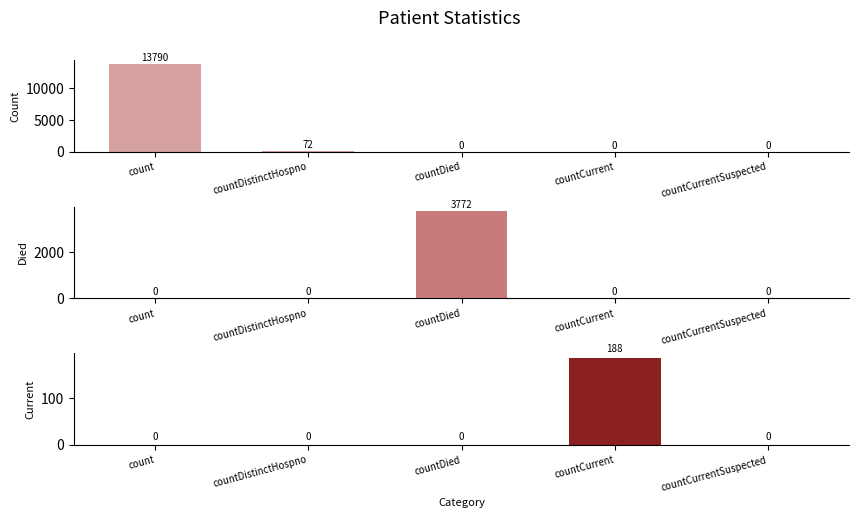

Reading left to right, transcribe all the data shown in this chart.

count: 13790	72	0	0	0
countDied: 0	0	3772	0	0
countCurrent: 0	0	0	188	0